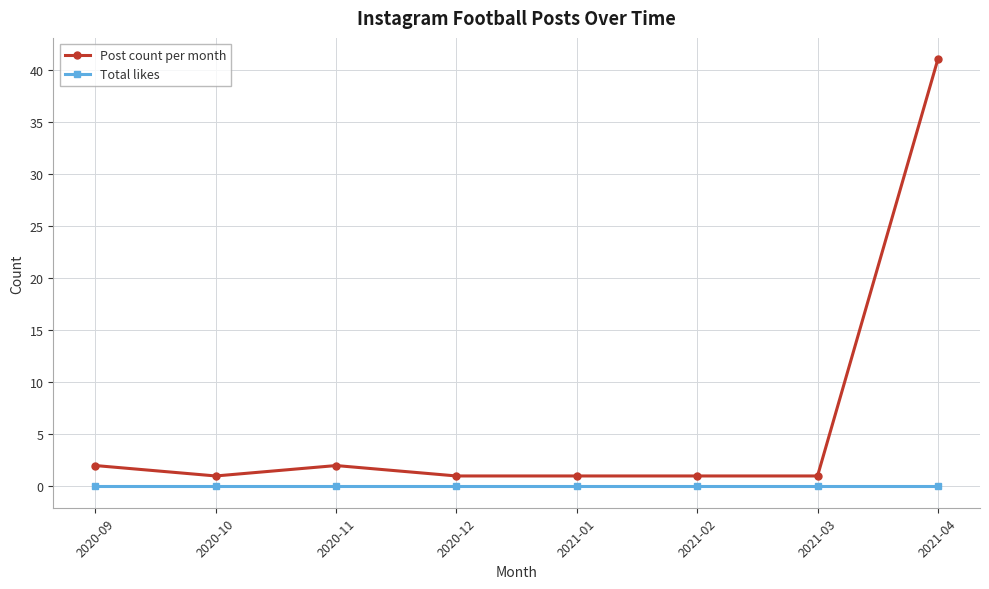

Which series has the widest spread of values?

Post count per month